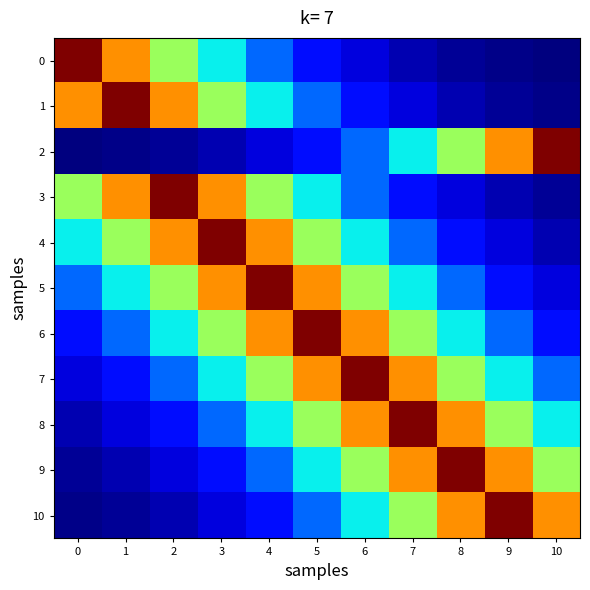

How many distinct data groups are displayed?

11